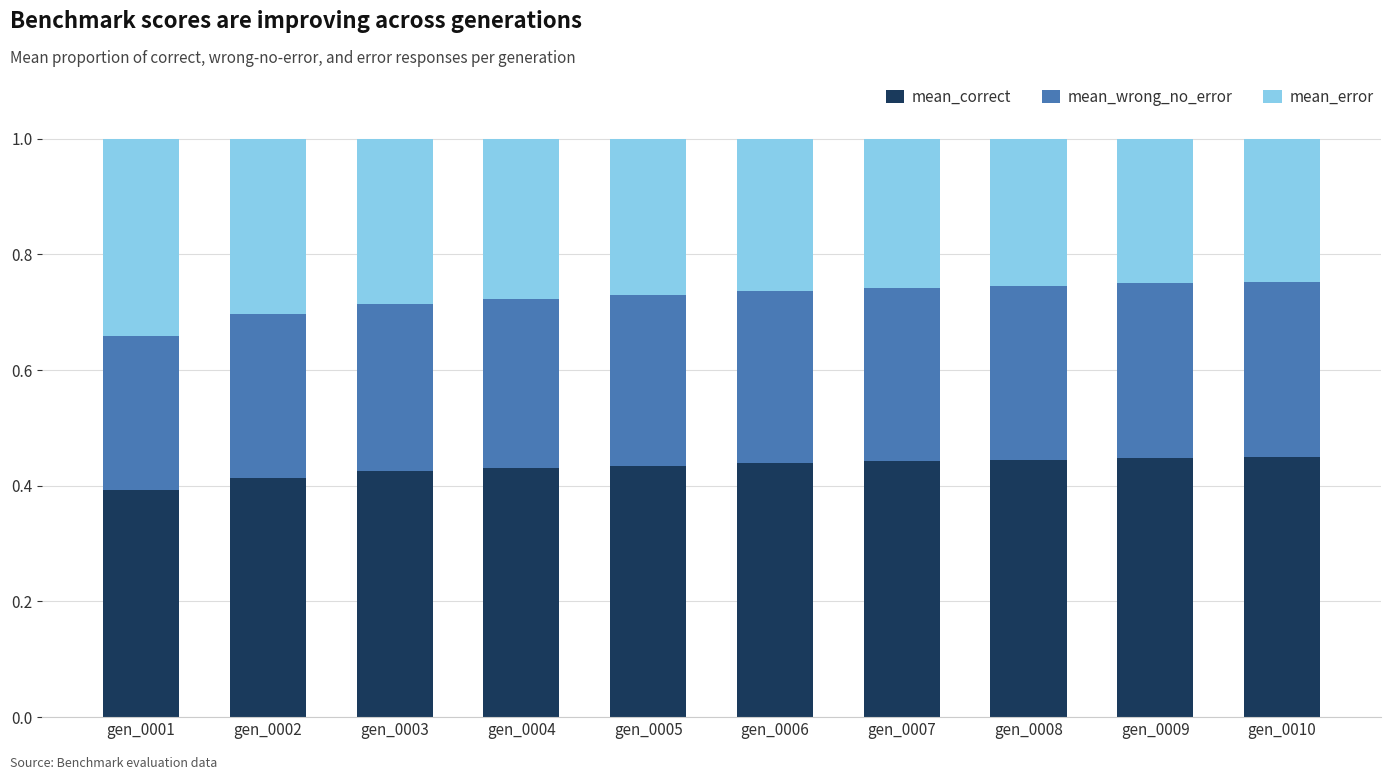

What is the total value across all series at gen_0007?

1.0